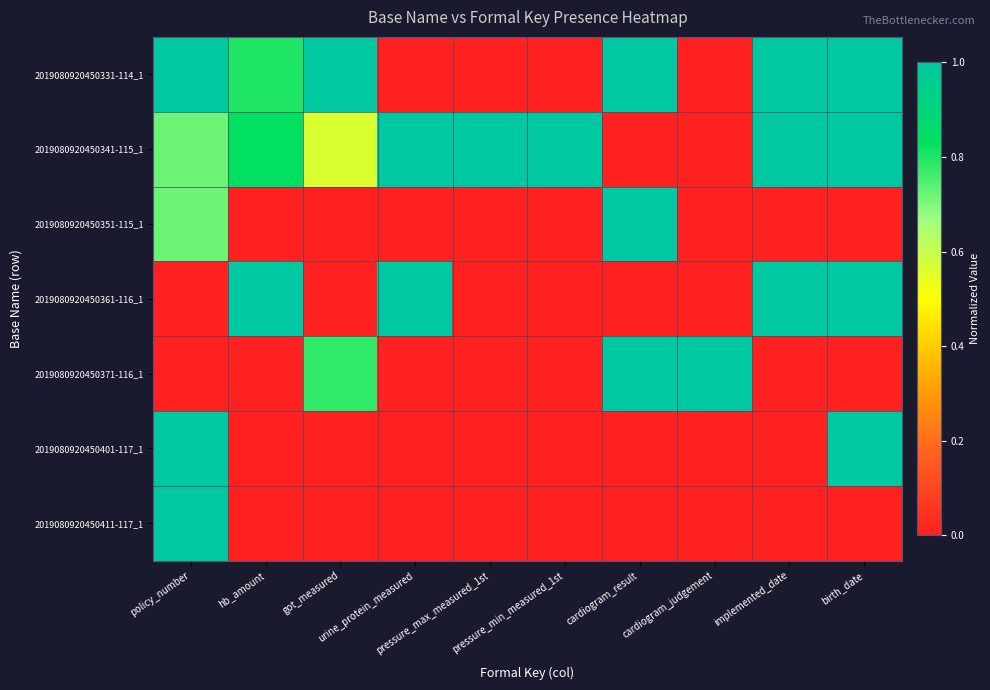

Which series has the largest range (max minus min)?

2019080920450331-114_1